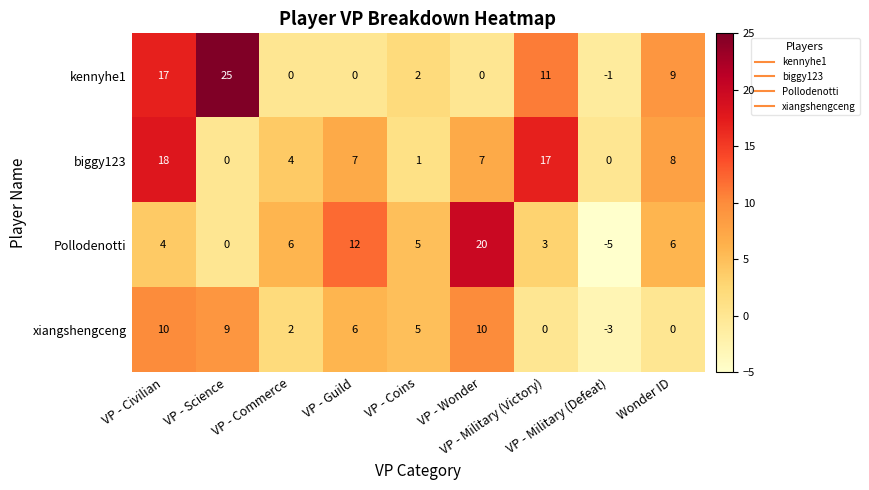

List the series in order of their peak value, lowest first.

xiangshengceng, biggy123, Pollodenotti, kennyhe1